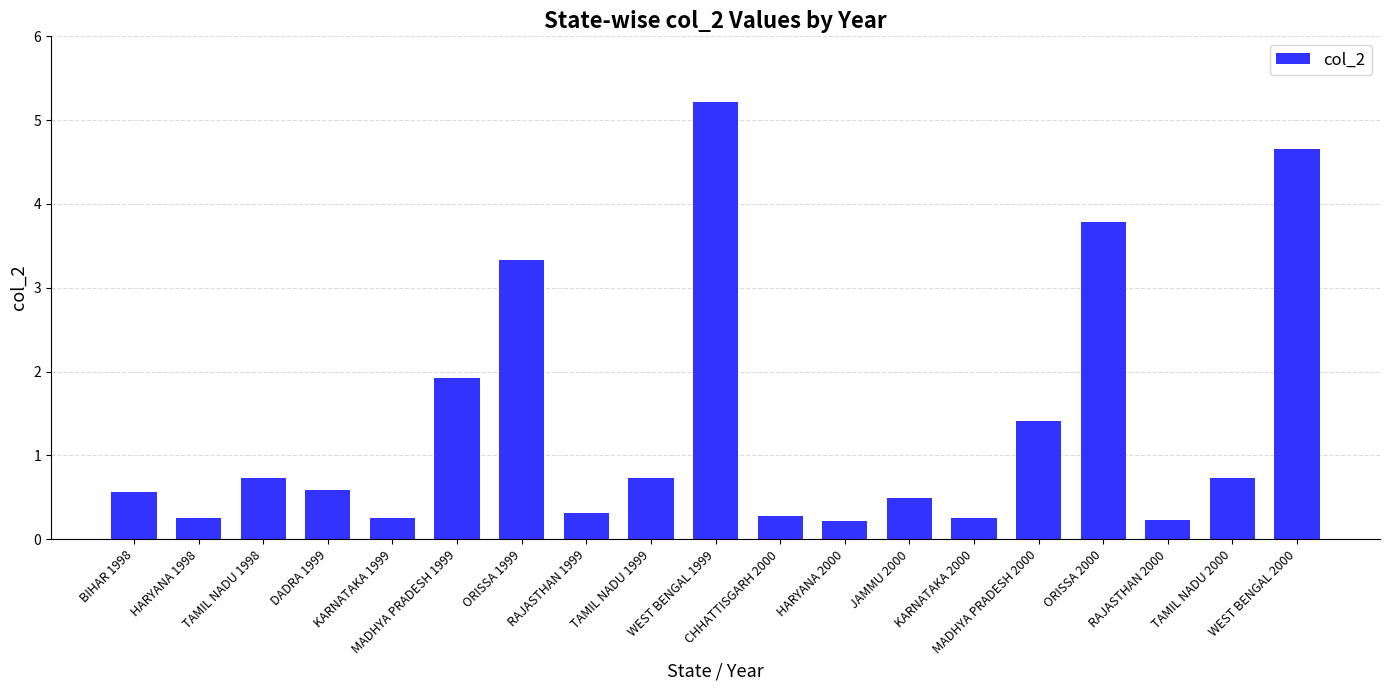

What is the change in value from TAMIL NADU 1999 to JAMMU 2000?

-0.2